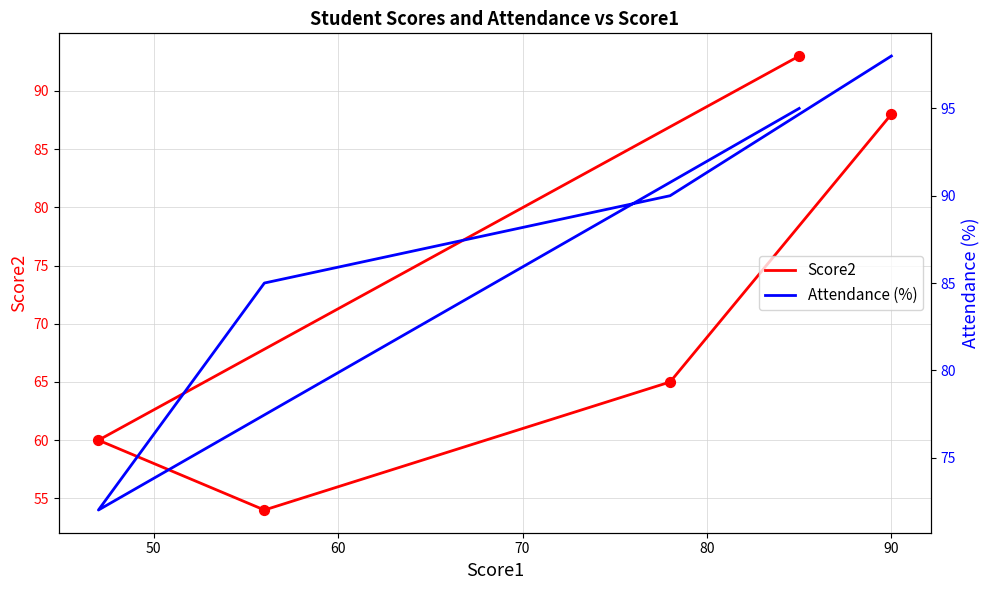

What are all the series names shown in the legend?

Score2, Attendance (%)